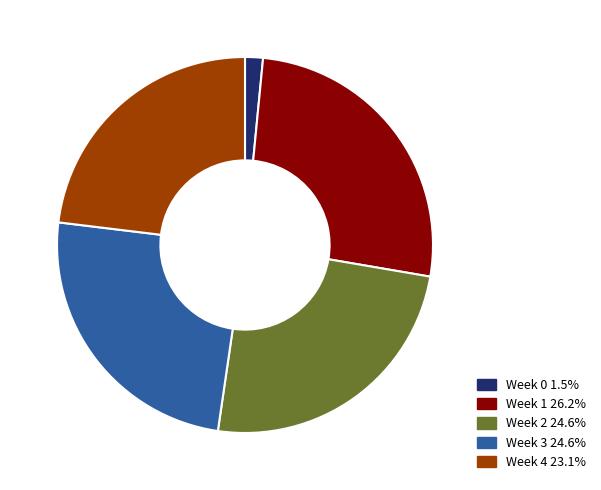

Do Week 1 26.2% and Week 2 24.6% together represent more than half of the pie?

Yes